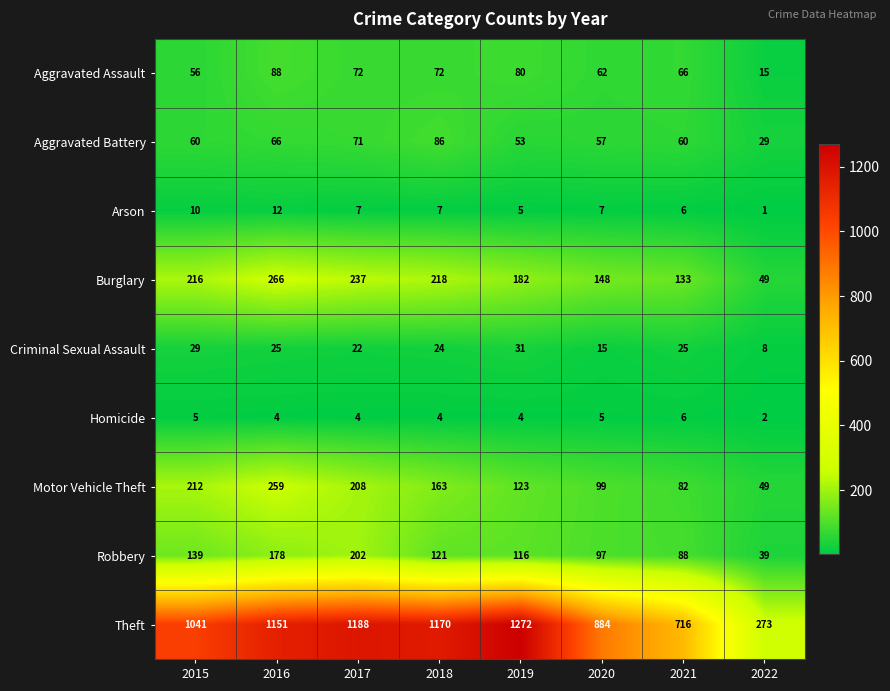

What is the sum of the Theft values at 2021 and 2018?

1886